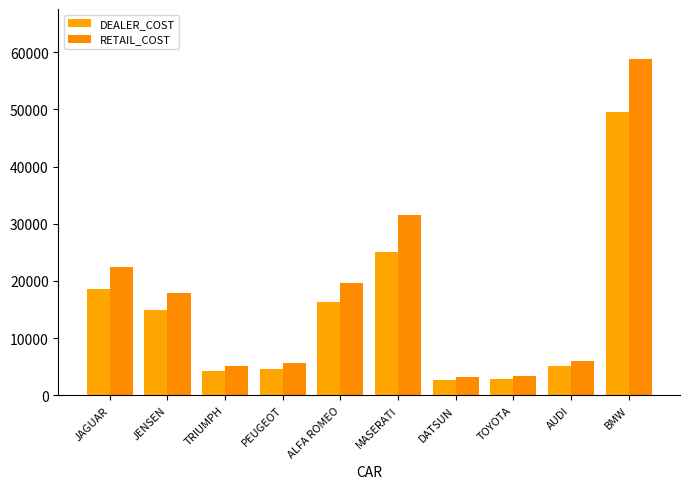

How many bars are there in each group?

2